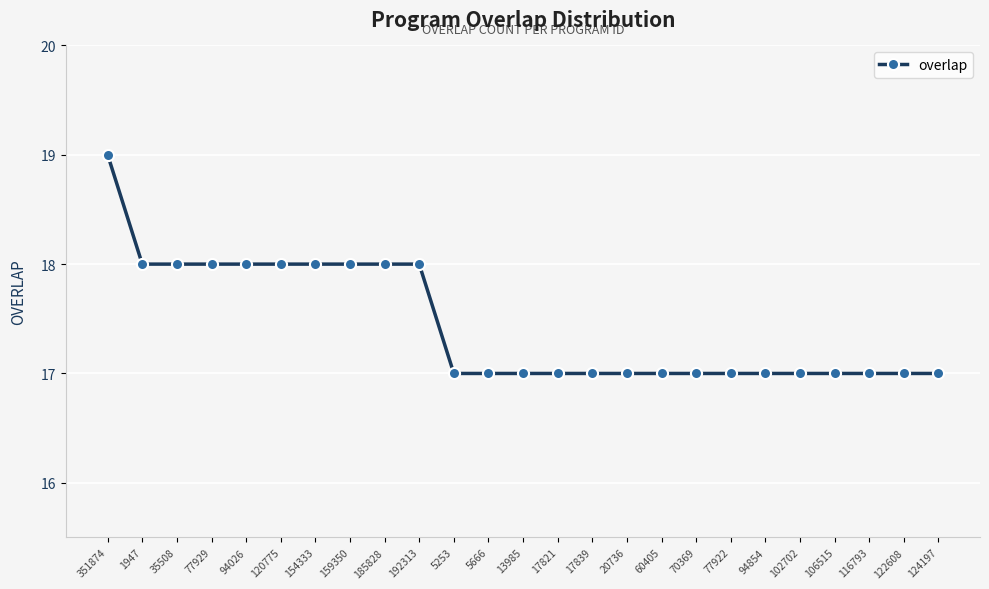

Does the chart have visible grid lines?

Yes